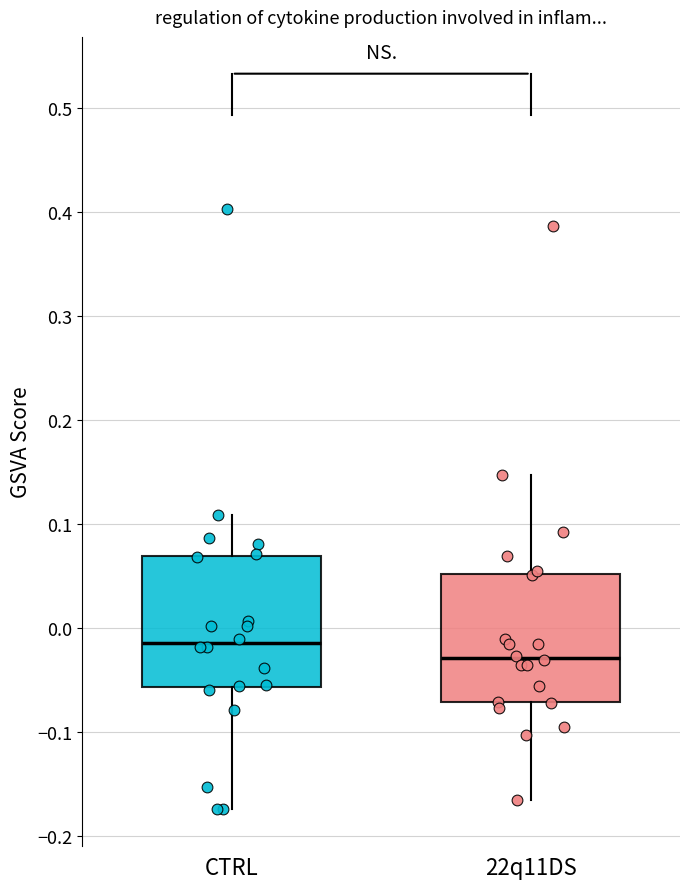

Reading left to right, transcribe this box plot: for each box, give where its median line is, the range the box spans, and where its two whiskers end, as read against the y-axis. The values are not printed on the chart, so give them approximately, as read against the axis.

CTRL: median -0.01, box -0.06 to 0.07, whiskers -0.17 to 0.11
22q11DS: median -0.03, box -0.07 to 0.05, whiskers -0.17 to 0.15